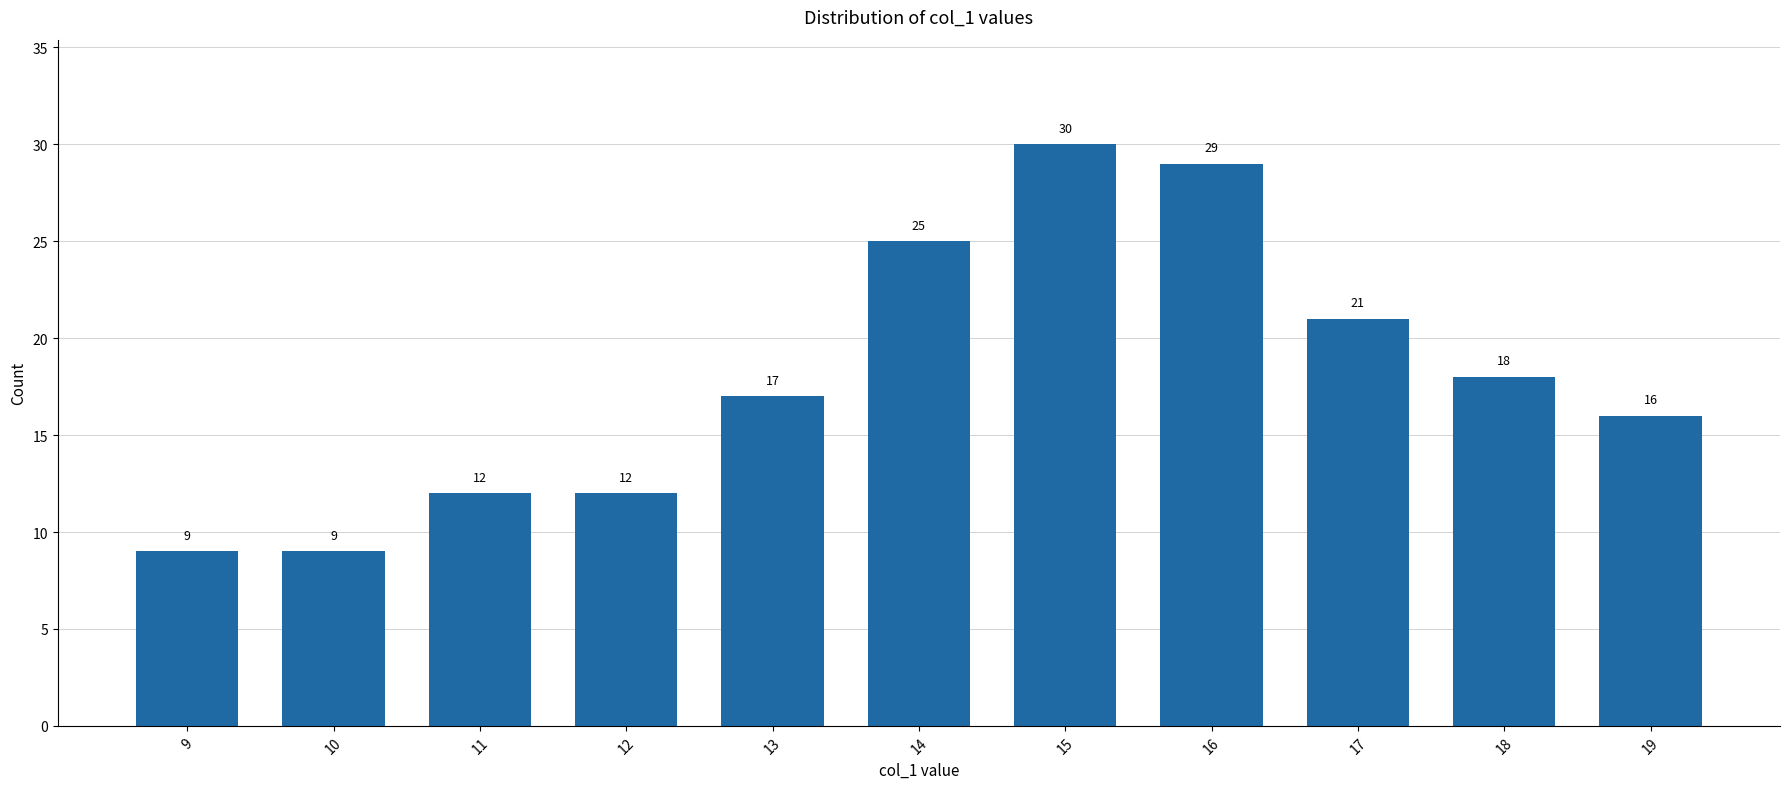

Does the chart contain any negative values?

No